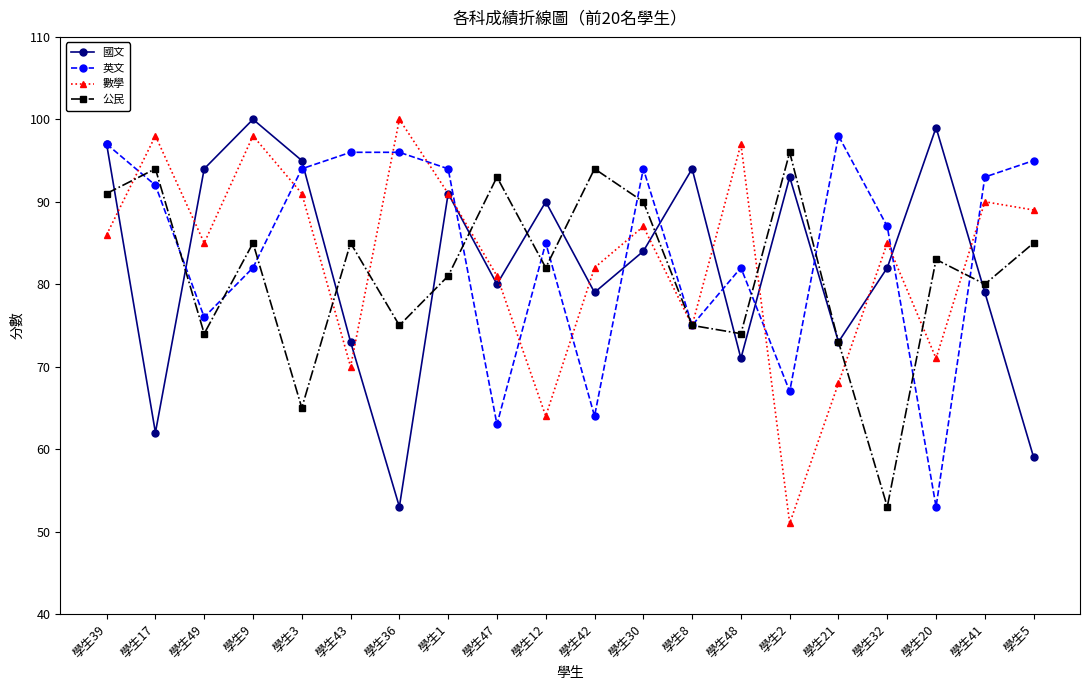

What is the value of the 公民 point at the 20th from the left?

85